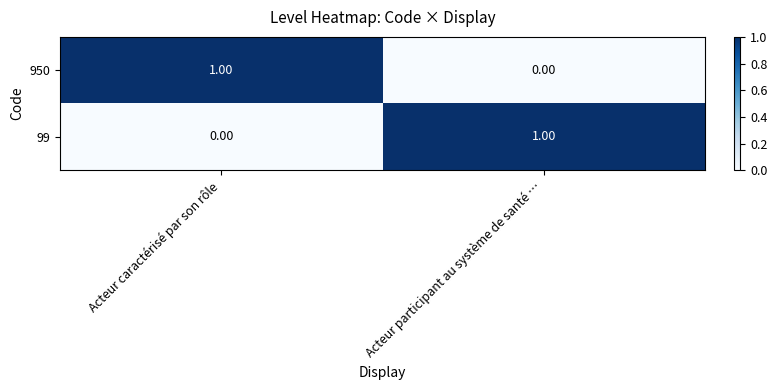

Where is 99 nearest to the value 0?

Acteur caractérisé par son rôle